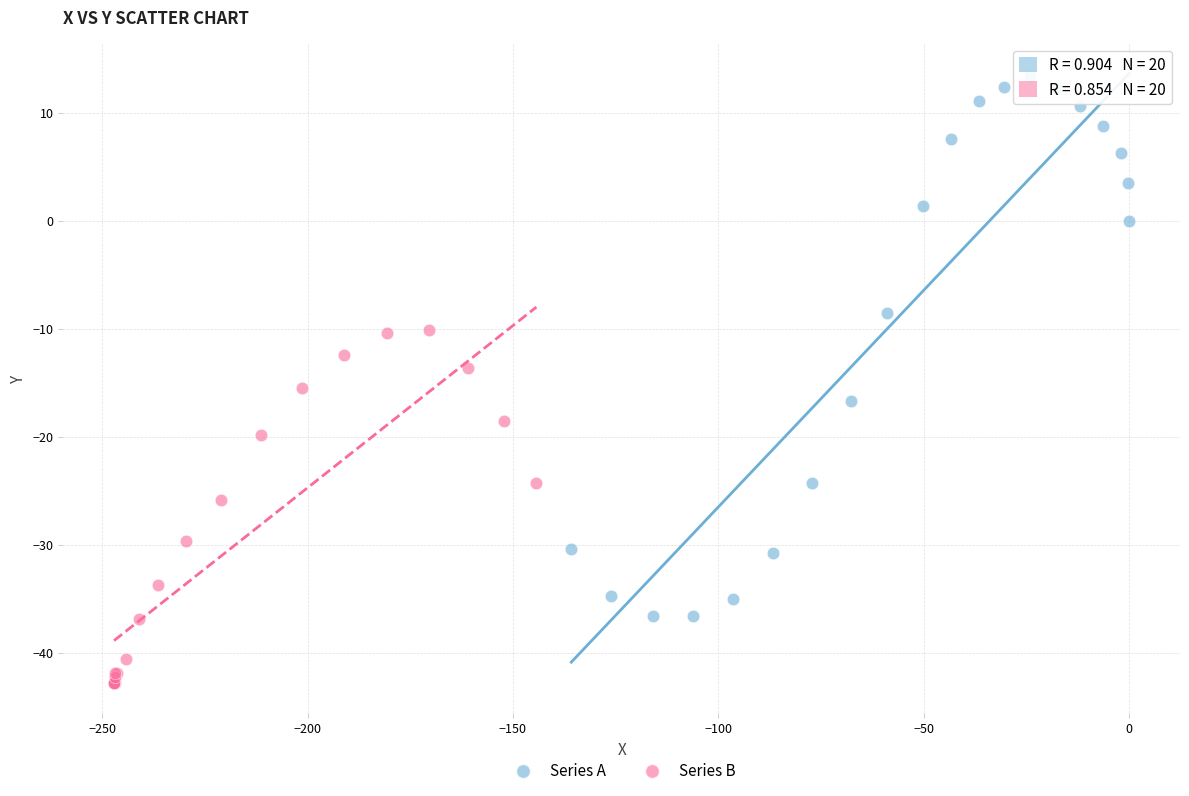

Which series contains the lowest Y value?

Series B